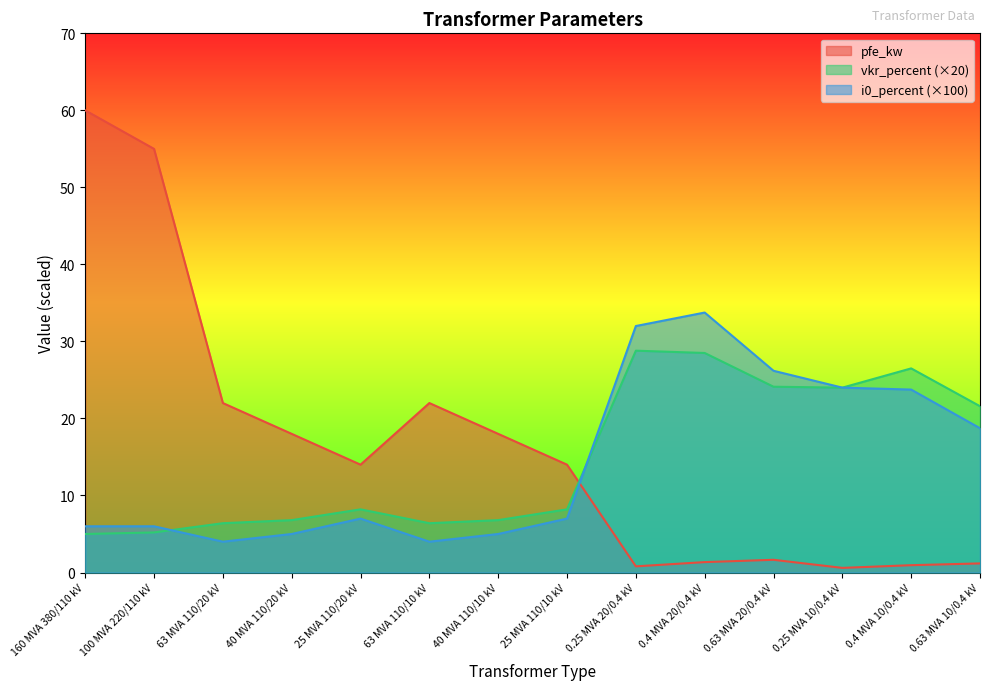

How many data points does each series have?

14